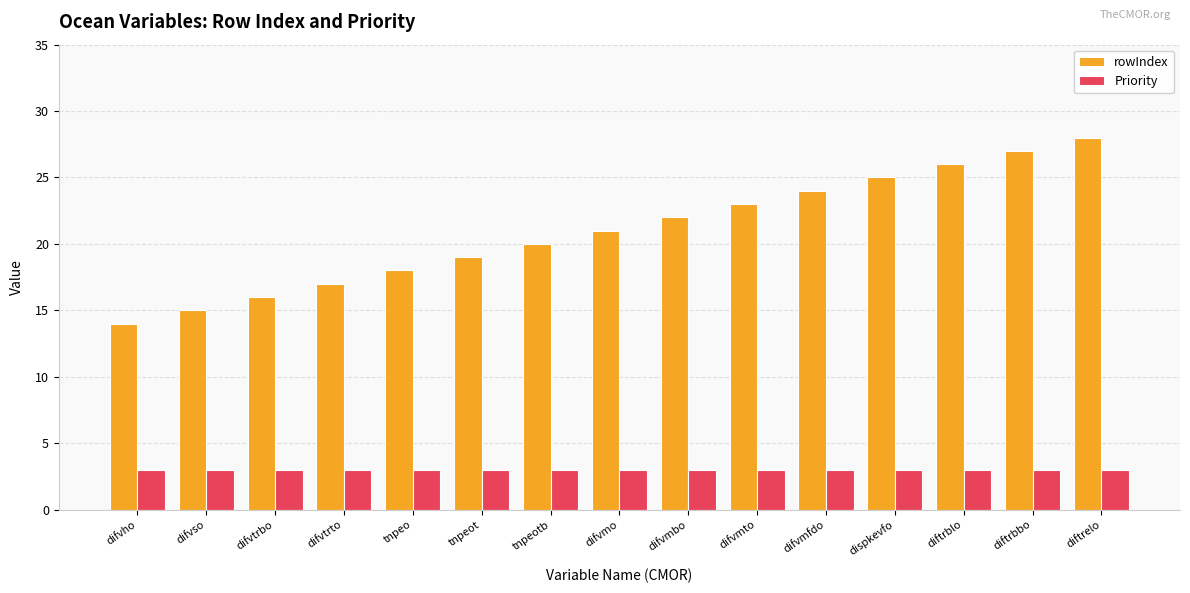

Which series has the largest total across all categories?

rowIndex